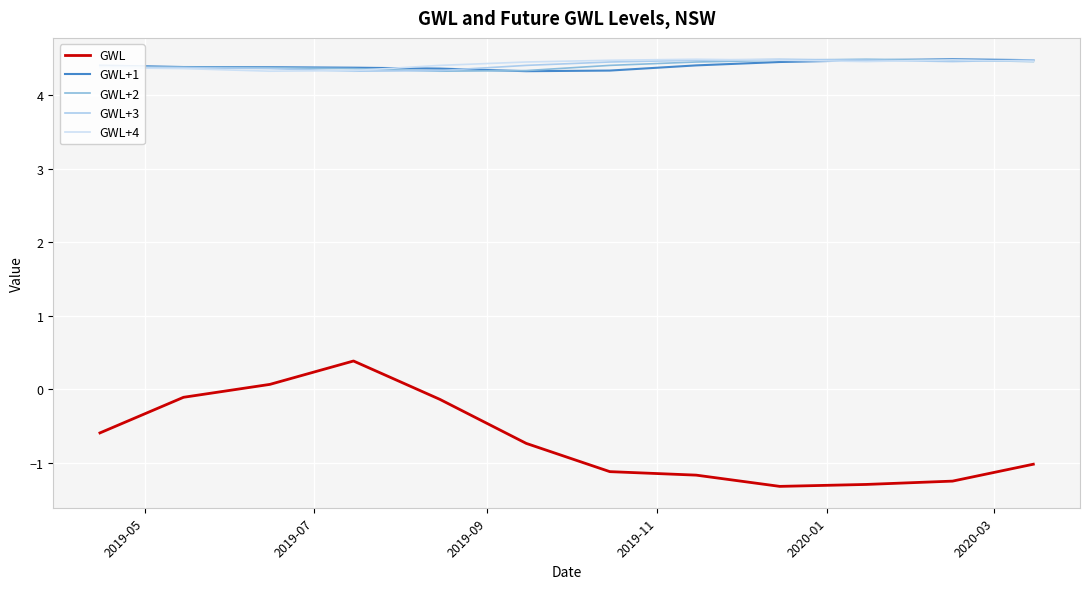

Which series has the largest range (max minus min)?

GWL